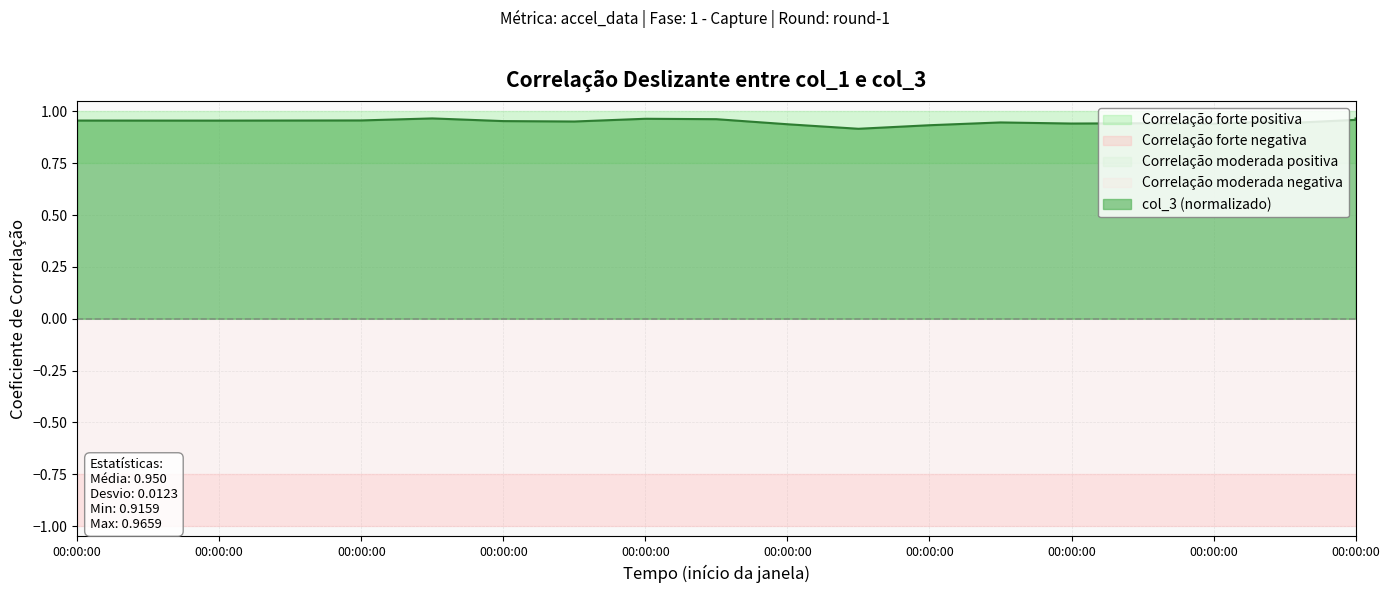

Does the chart display data point markers on the line(s)?

No